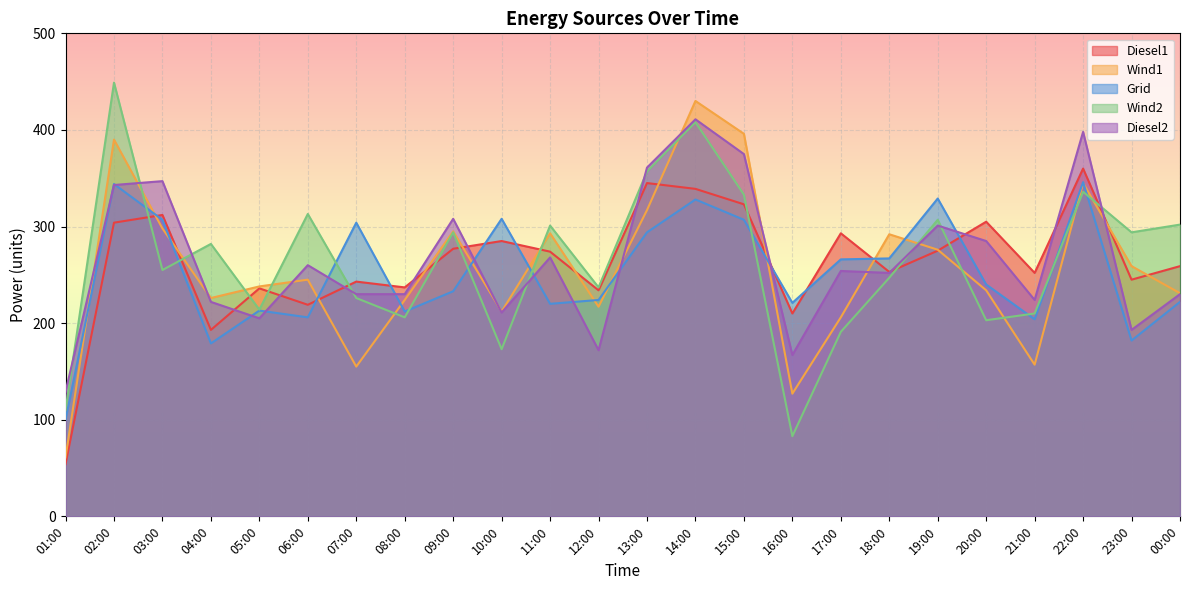

How many intersections are there between Diesel2 and Wind2?

9